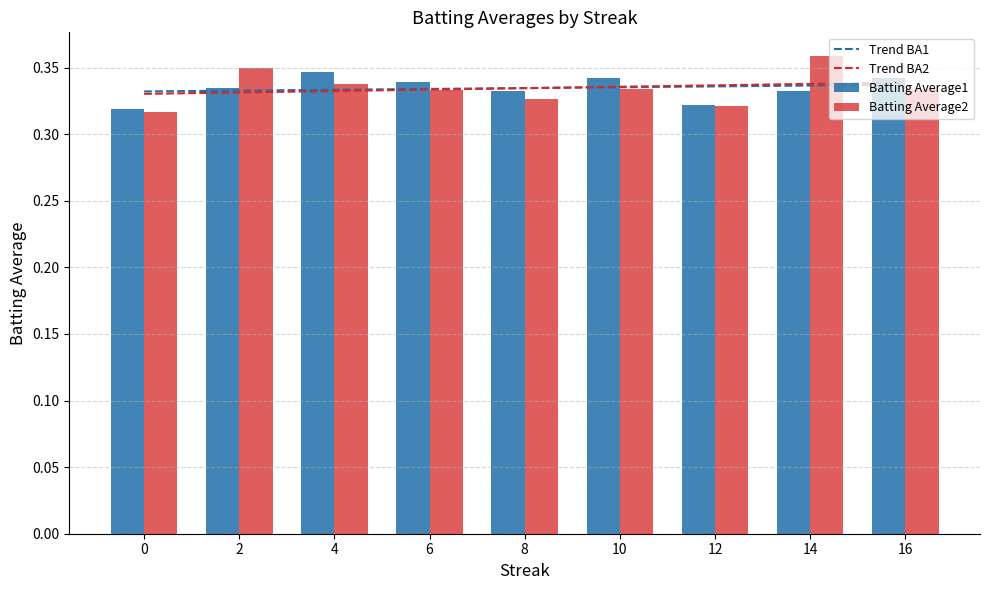

What is the average value of the Batting Average2 series?

0.3